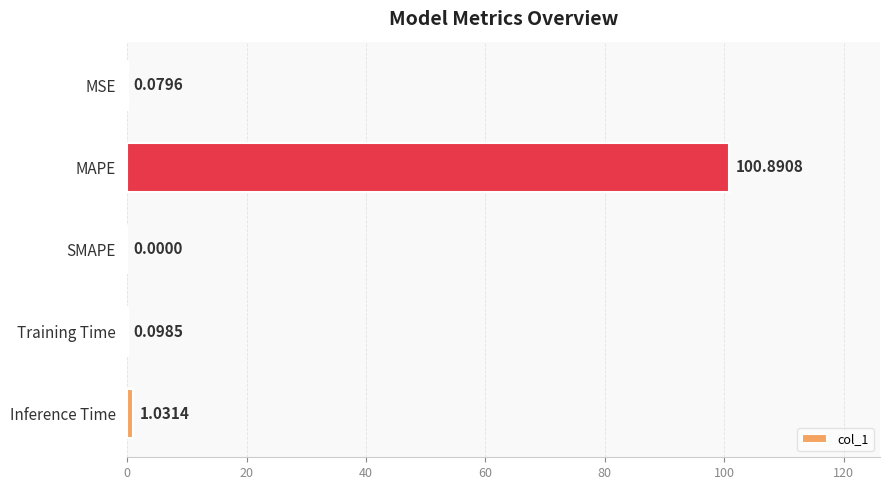

How many positive values are there?

4